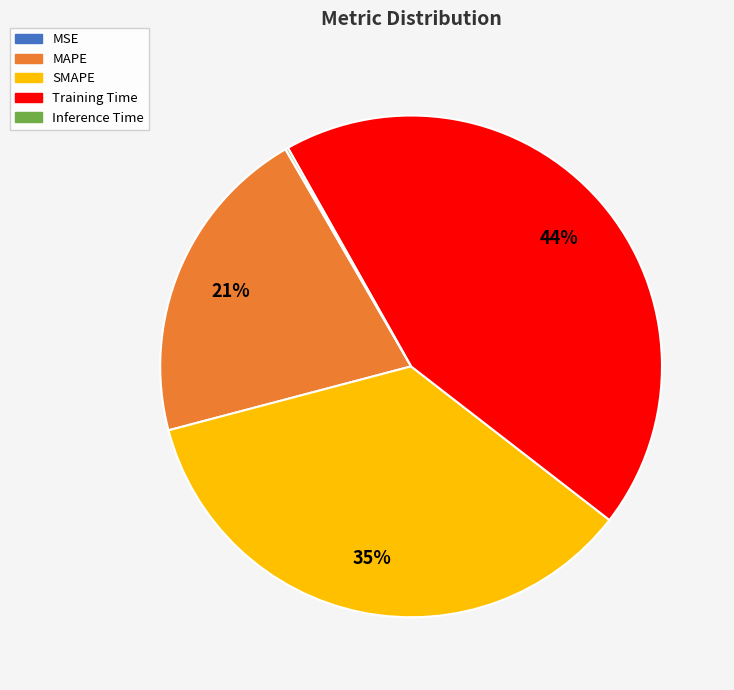

Is there a majority slice in this chart?

No